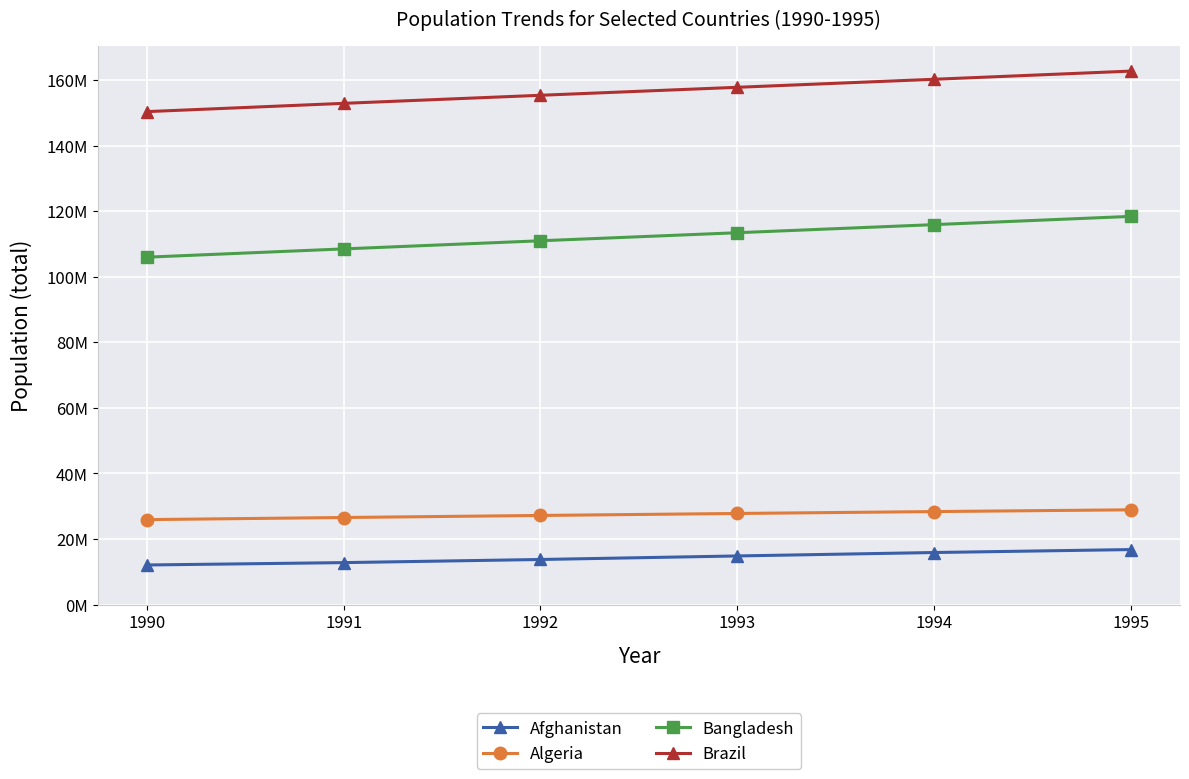

At which label is Algeria closest to 27408332?

1992